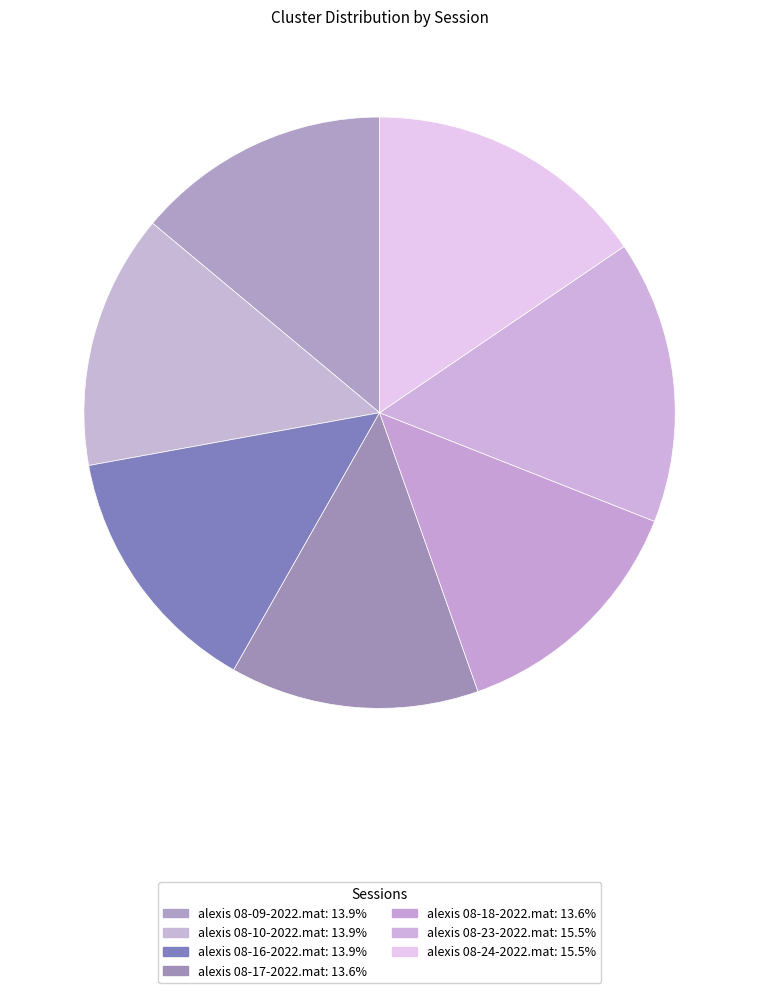

What is the largest slice in the pie chart?

alexis 08-23-2022.mat